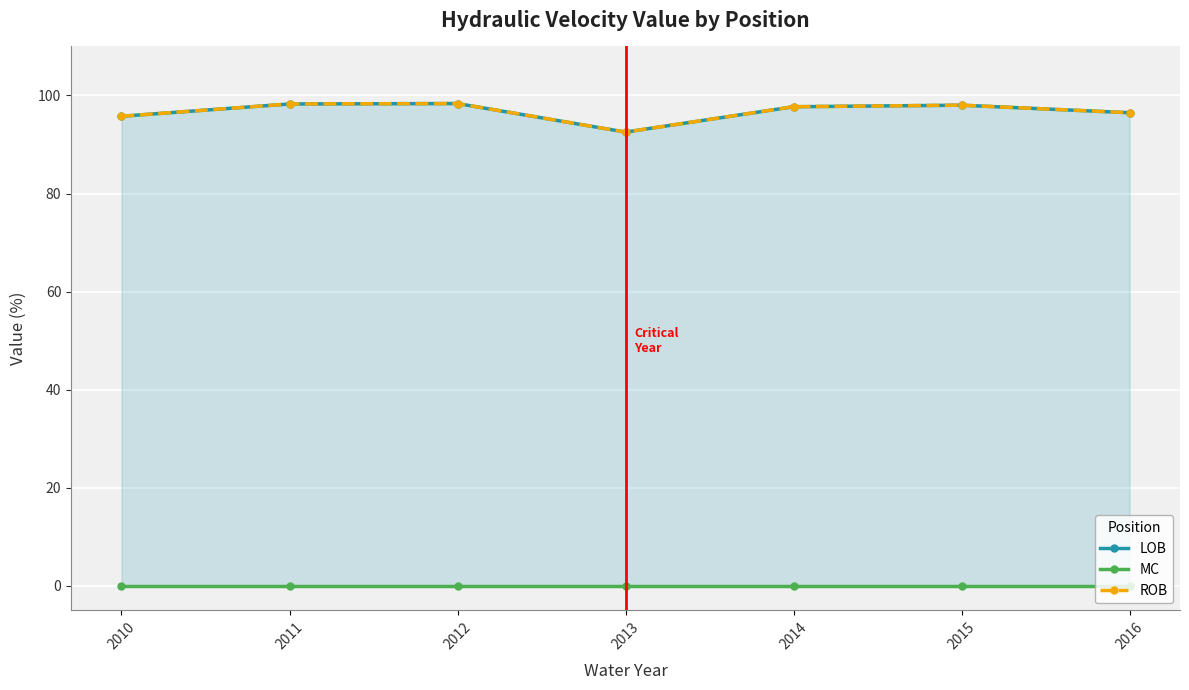

At which category is the sum across all series the highest?

2012